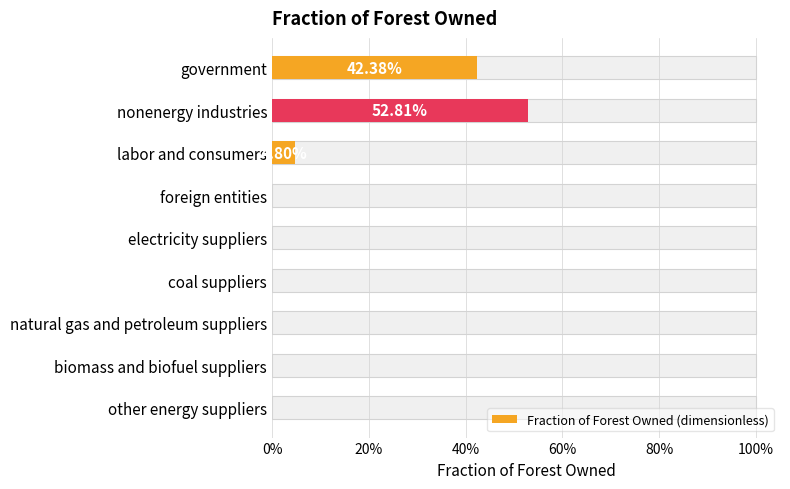

What is the value of the 2nd bar from the left?

0.5